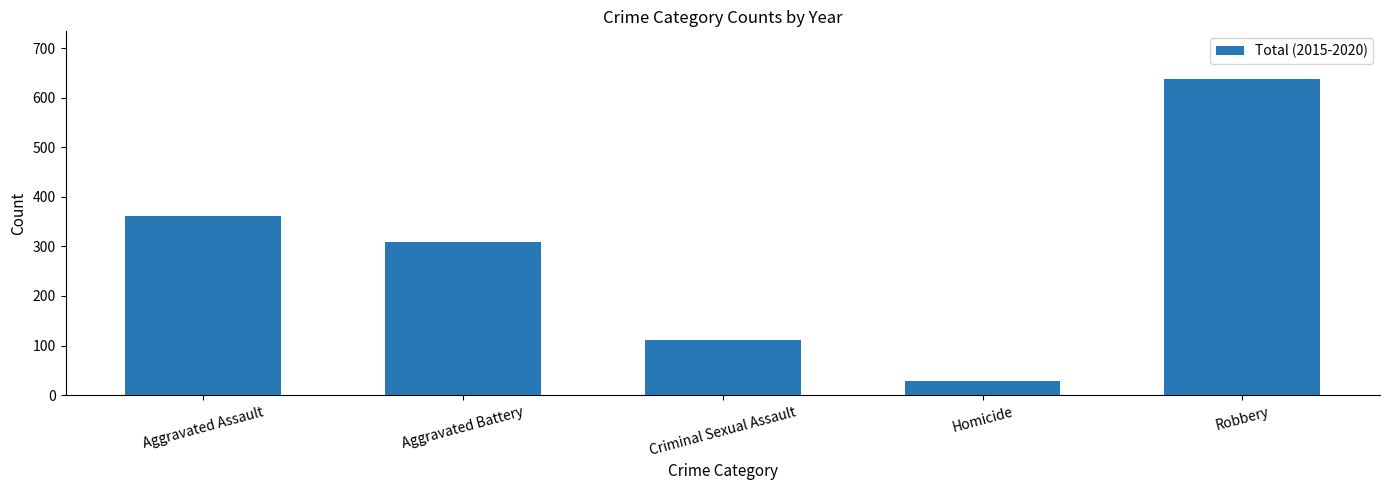

What position from the right is Homicide?

2